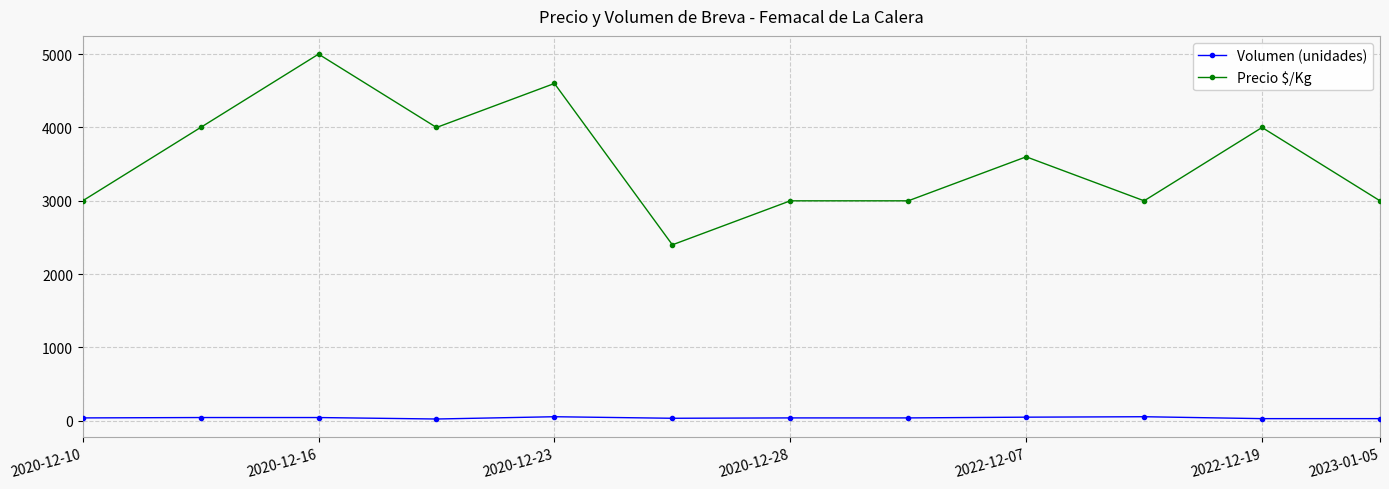

What is the average value of the Precio $/Kg series?

3550